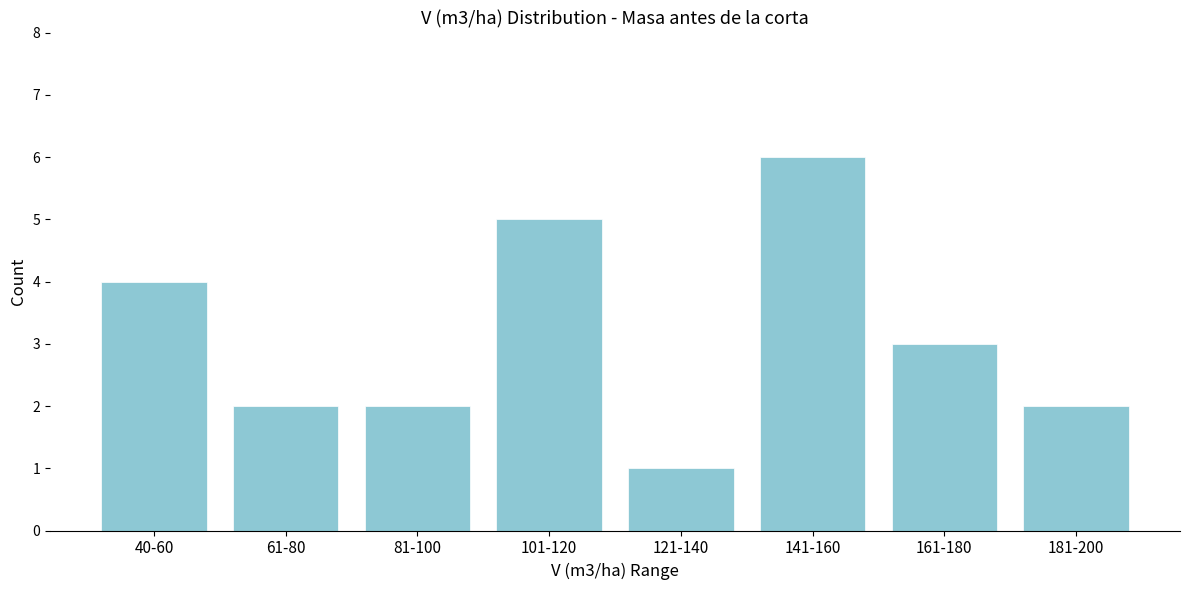

Reading left to right, extract all data points from this chart.

4	2	2	5	1	6	3	2